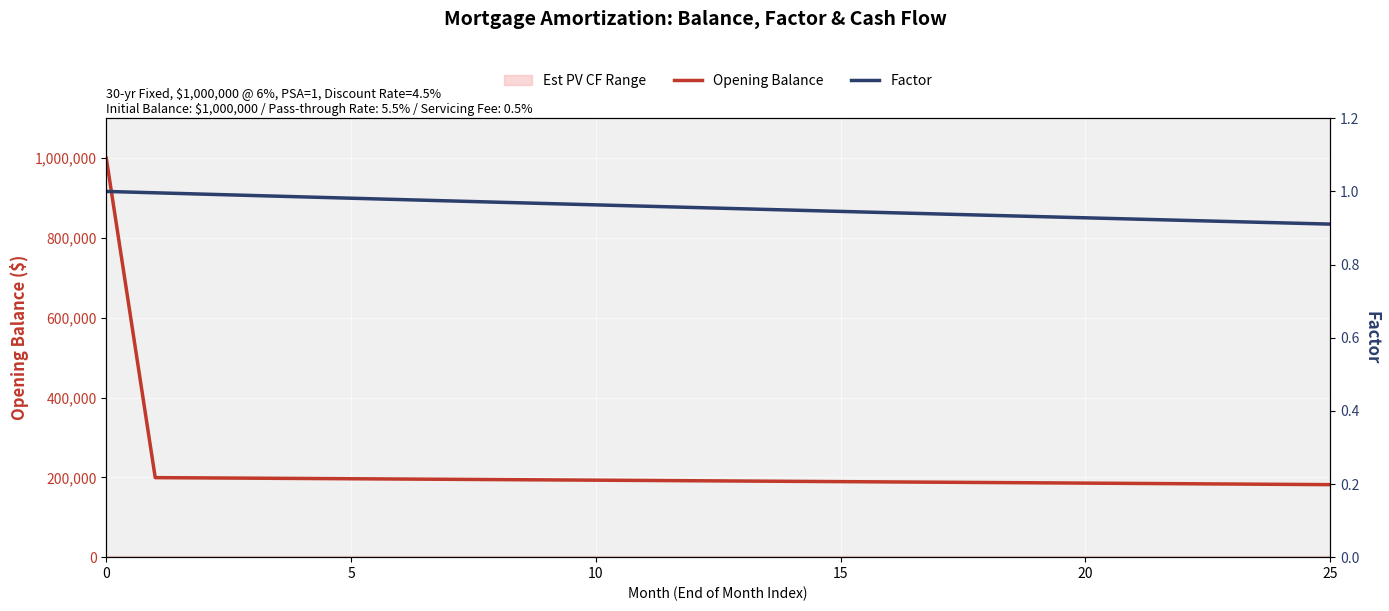

What is the highest value of the Opening Balance series?

1000000.0